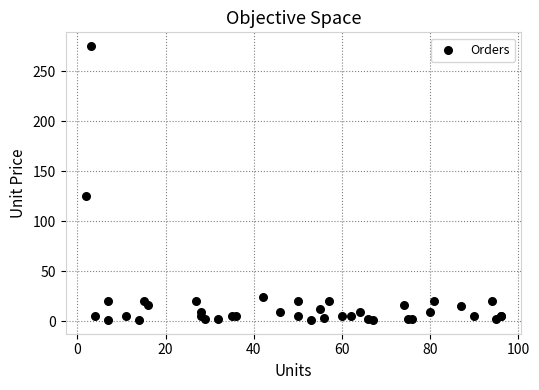

What Y value in the scatter plot is closest to 138?

125.0